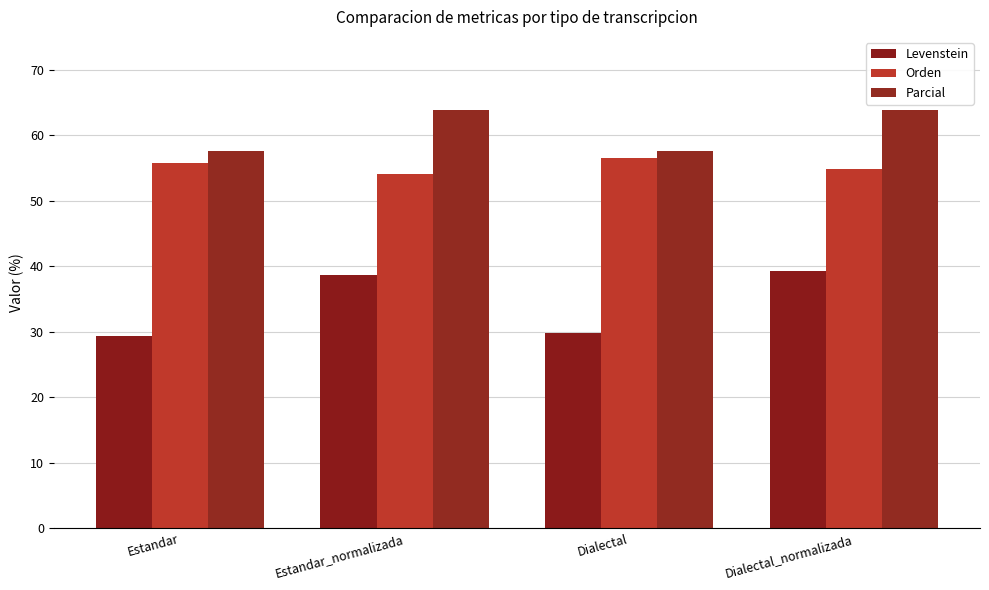

What is the spread (max minus min) of values at Estandar_normalizada?

25.2